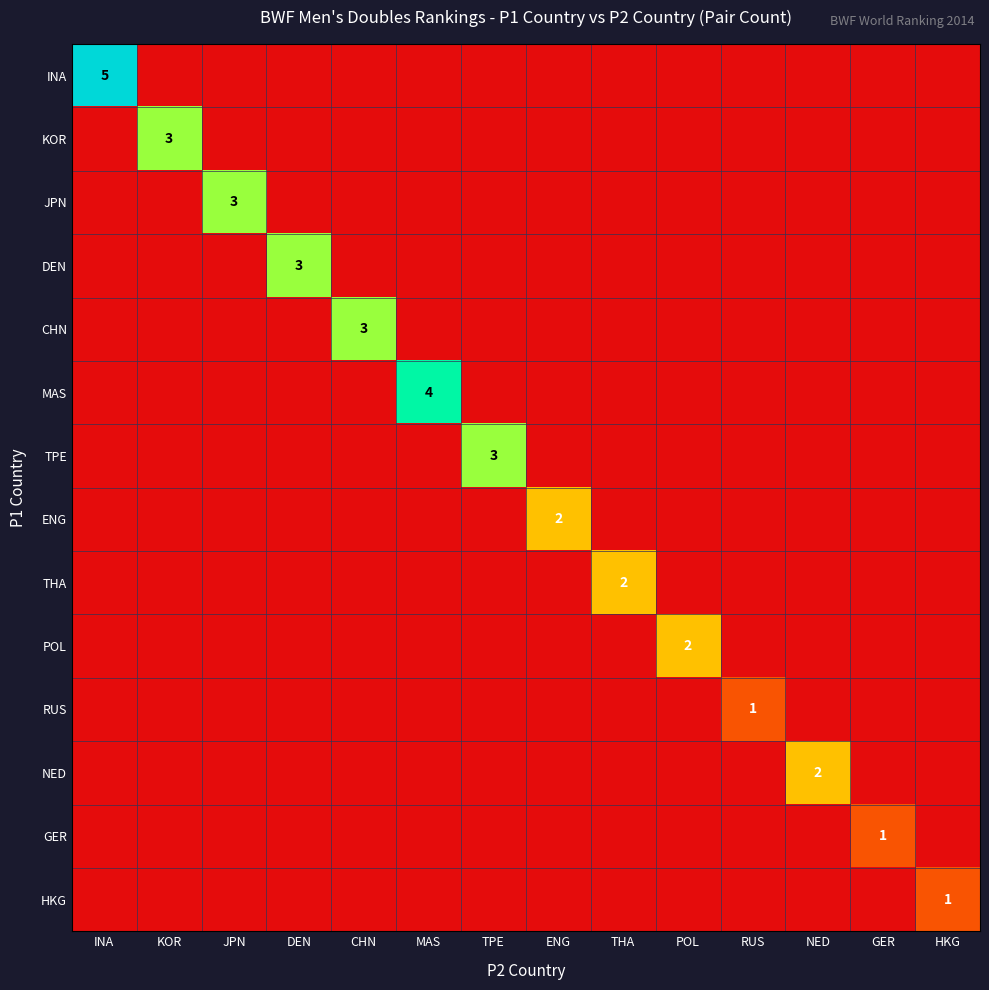

How many positive values does the TPE series have?

1